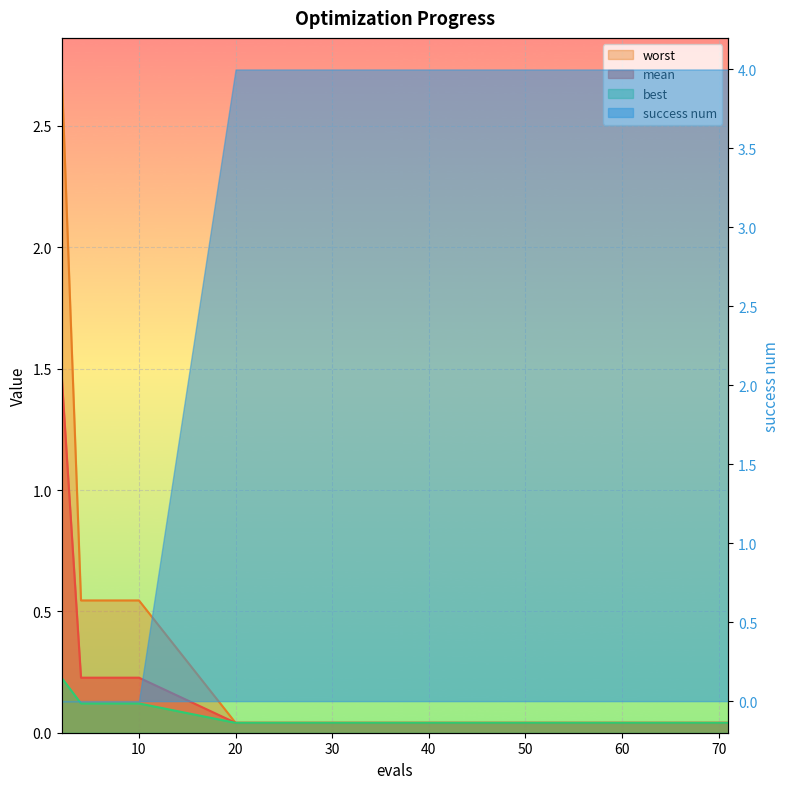

The value of best at 6 is 0.0. True or false?

False